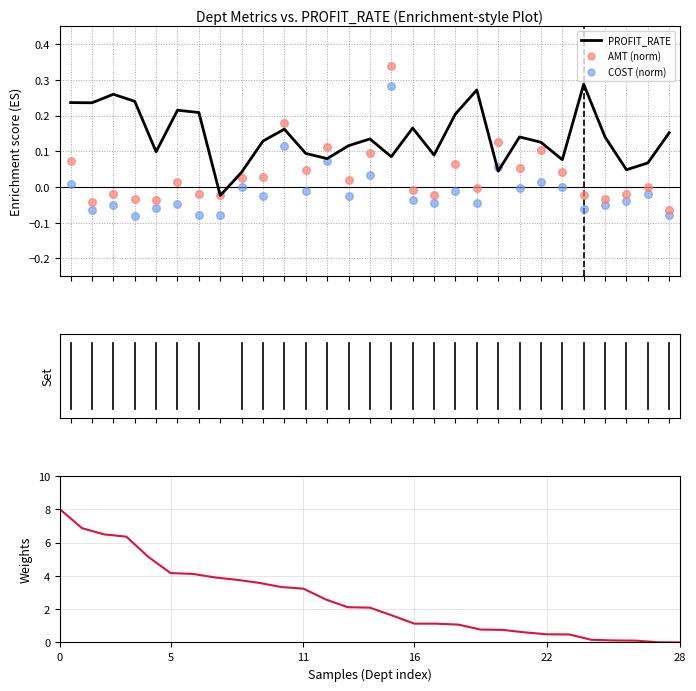

Which series has the largest total across all categories?

QTY